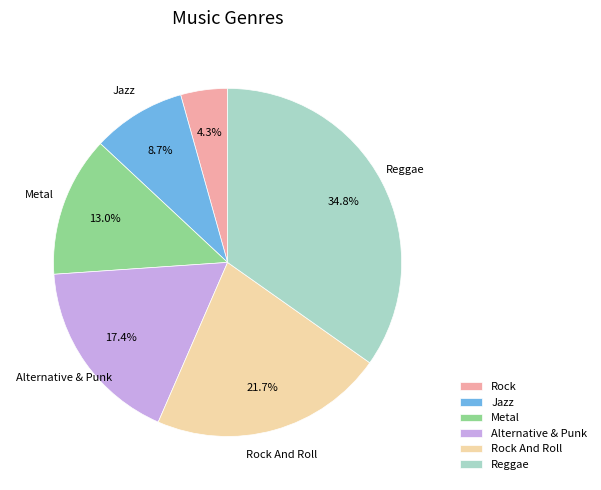

Which has a higher value, Rock or Alternative & Punk?

Alternative & Punk